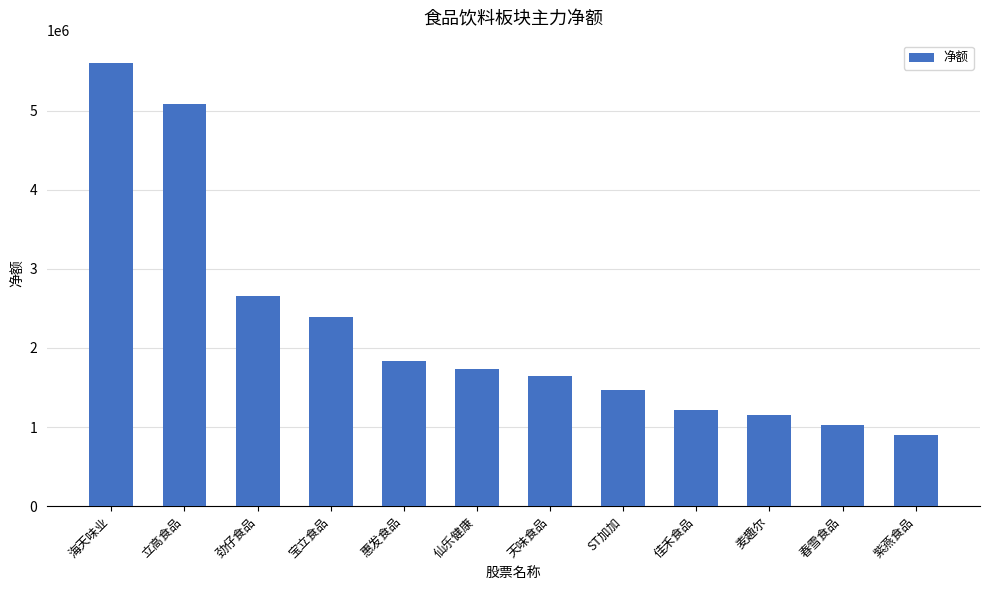

What is the value of the 5th bar from the left?

1831829